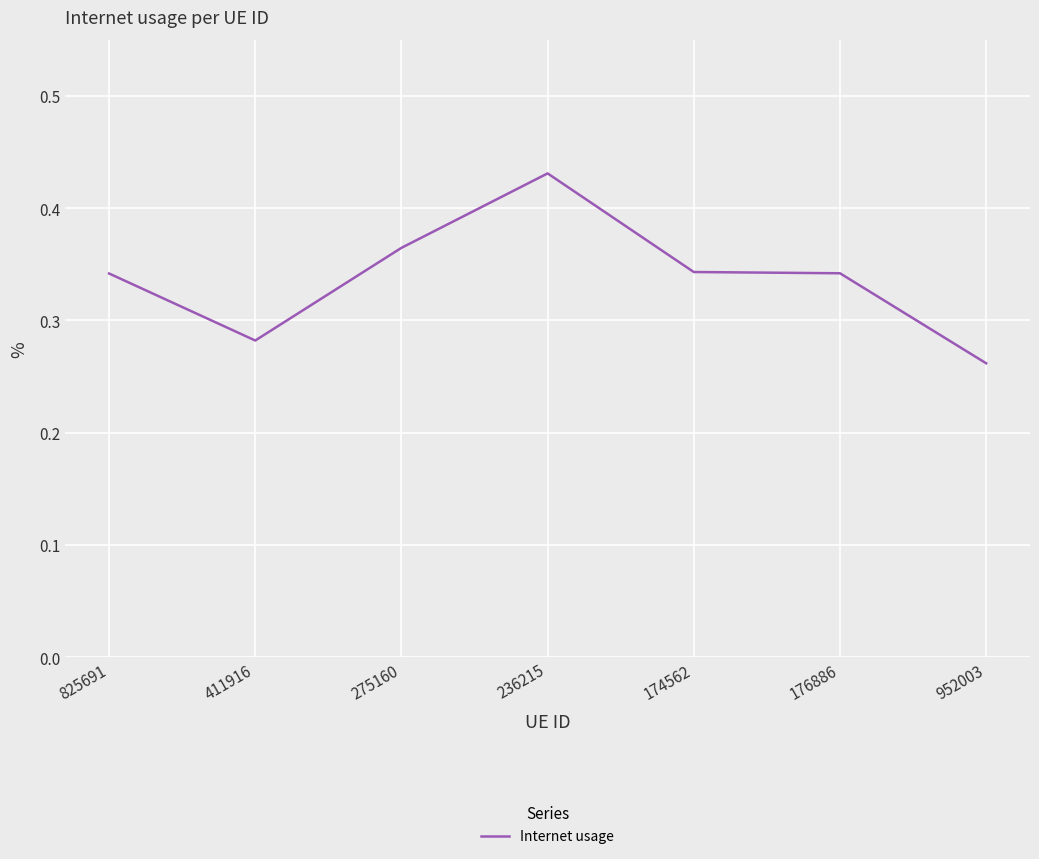

Which category has the lowest value across all series?

952003